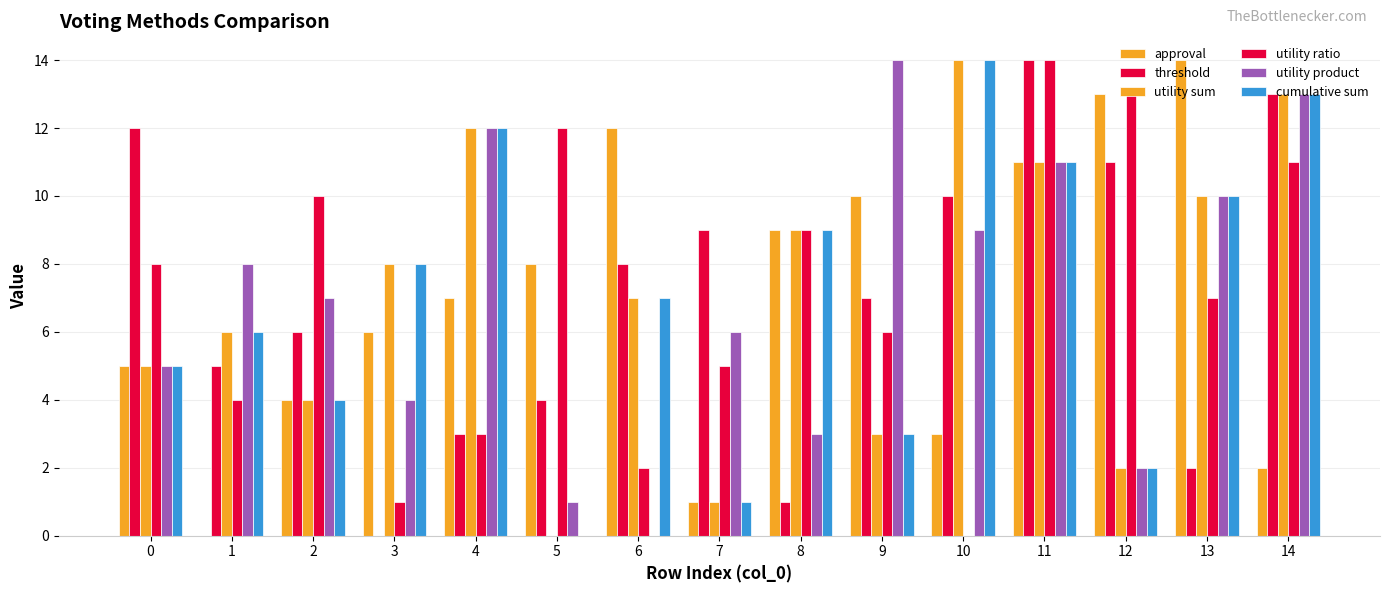

Which series has the largest total across all categories?

approval